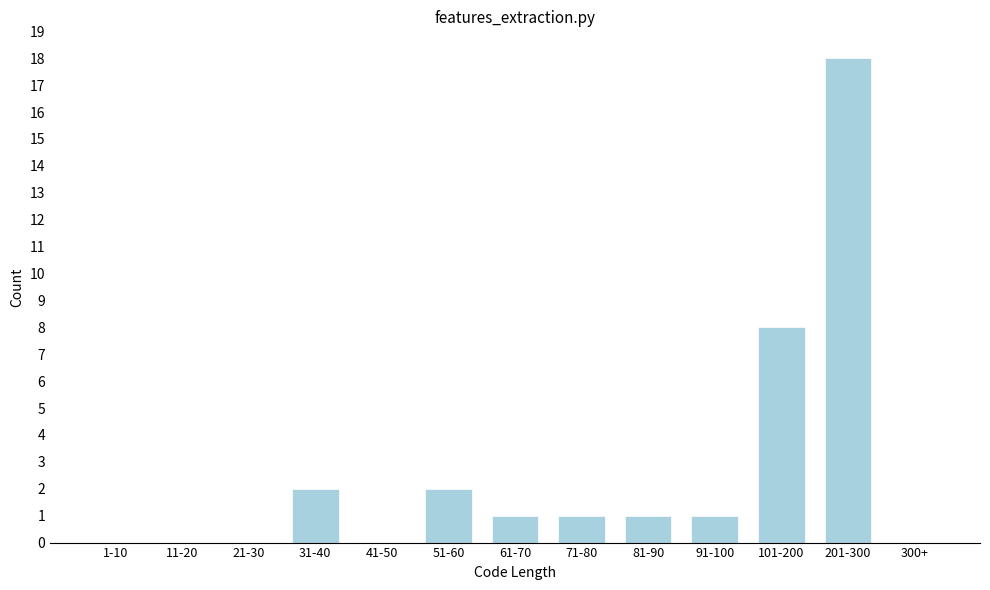

Reading left to right, list all the values displayed in this chart.

1-10=0	11-20=0	21-30=0	31-40=2	41-50=0	51-60=2	61-70=1	71-80=1	81-90=1	91-100=1	101-200=8	201-300=18	300+=0